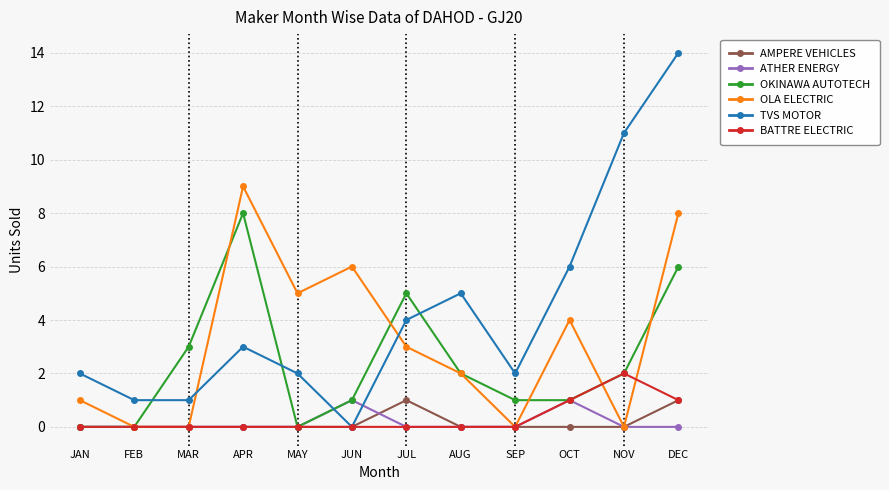

How many OLA ELECTRIC values are between 0 and 6?

10